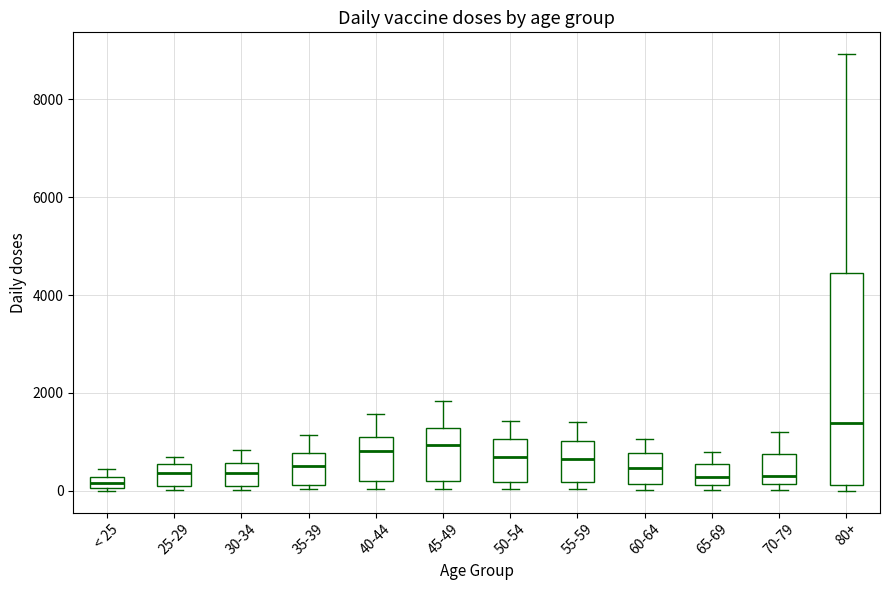

Where is the lower edge of the box for 40-44 on the y-axis? The values are not printed on the chart, so give them approximately, as read against the axis.

200